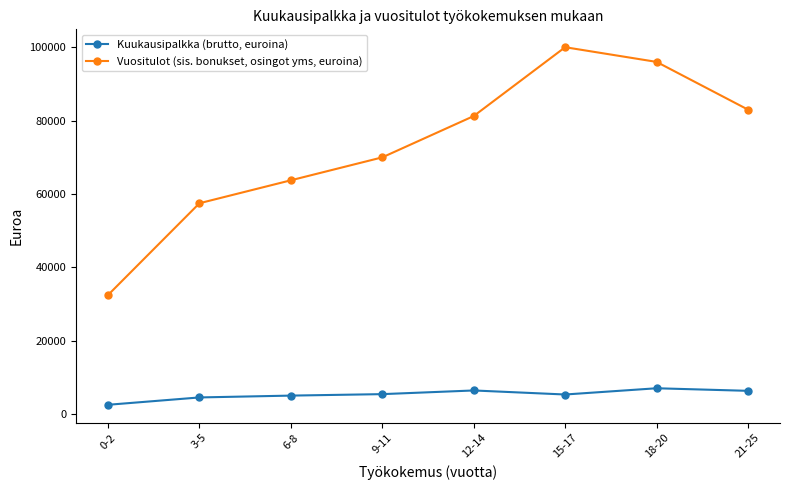

True or false: Vuositulot (sis. bonukset, osingot yms, euroina) and Kuukausipalkka (brutto, euroina) intersect in this chart.

False